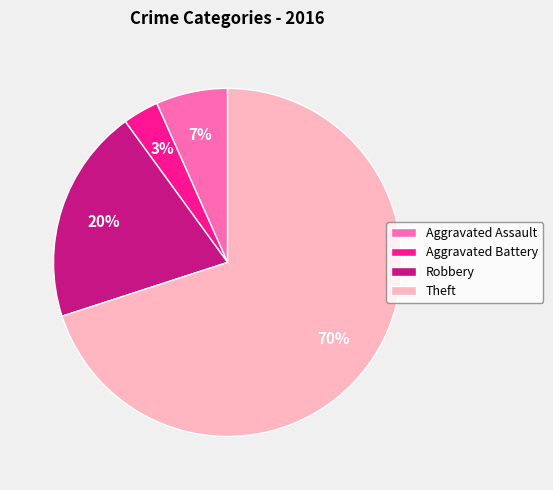

Which slice is the smallest?

Aggravated Battery